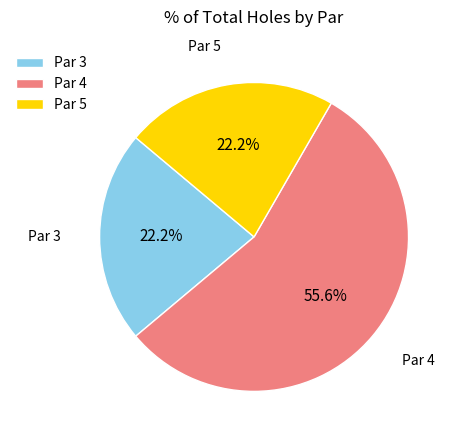

Does any single category account for the majority?

Yes